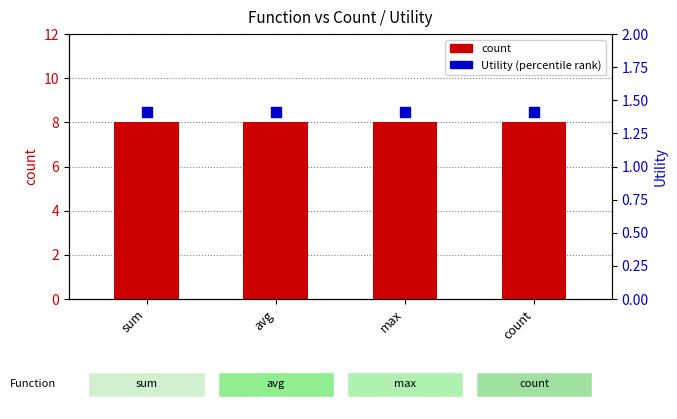

At which category is the sum across all series the highest?

sum